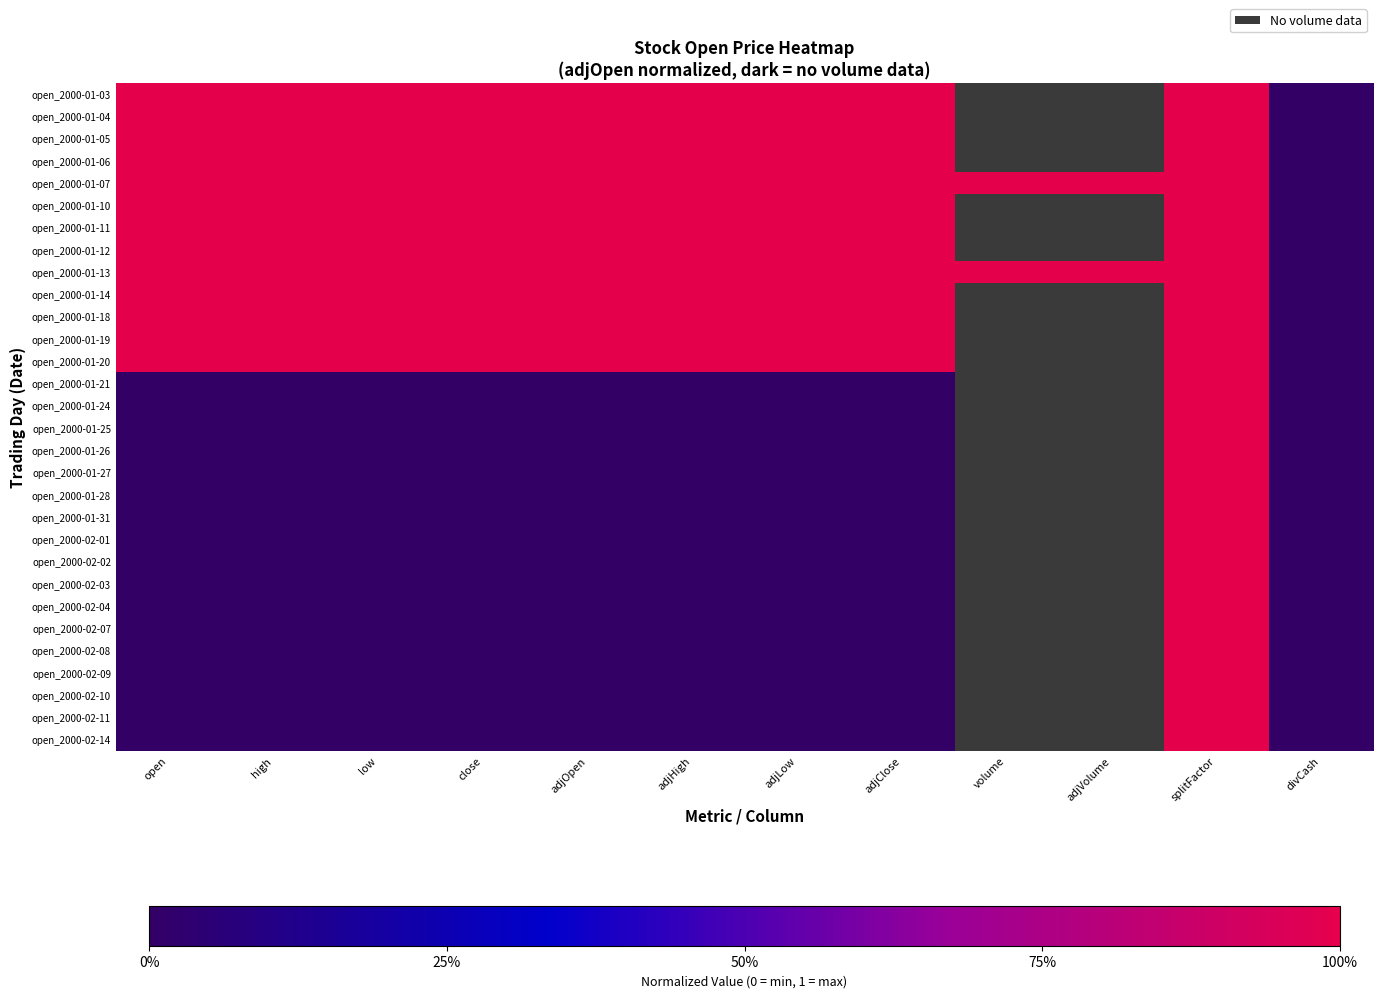

What is the difference between the highest and lowest values at open?

1.0